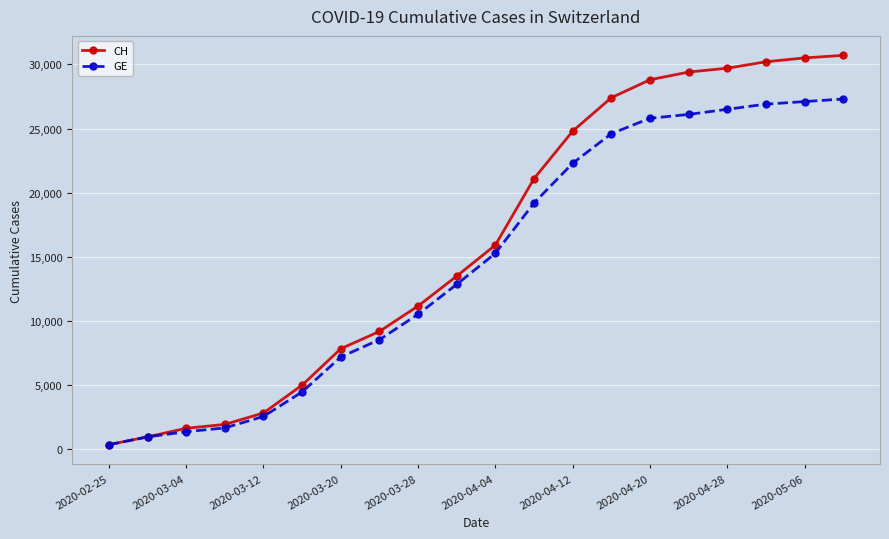

What is the maximum value shown in the chart?

30700